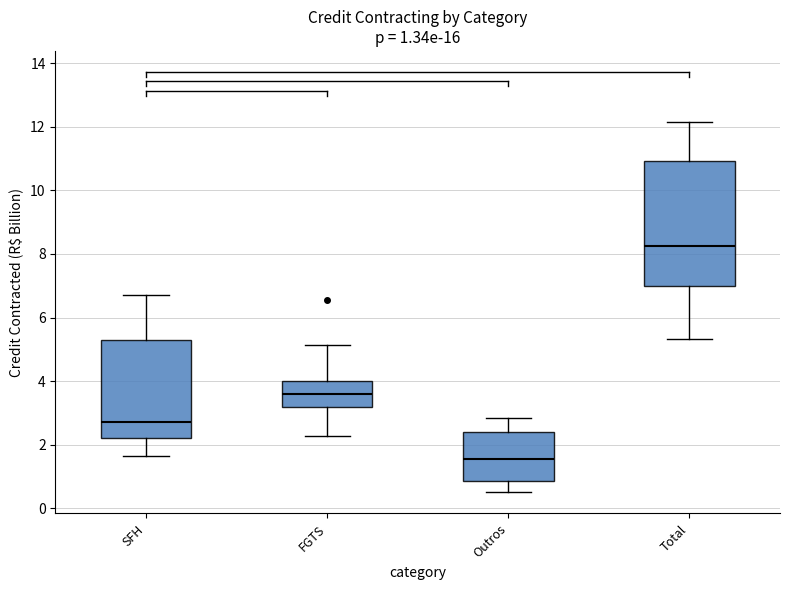

Which box has the lowest median line?

Outros